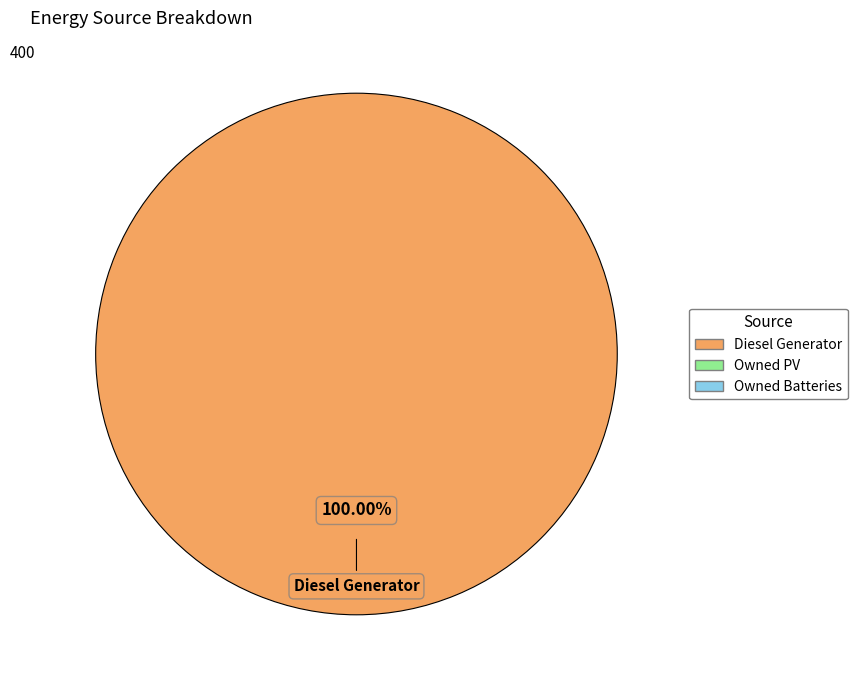

Is there a majority slice in this chart?

Yes